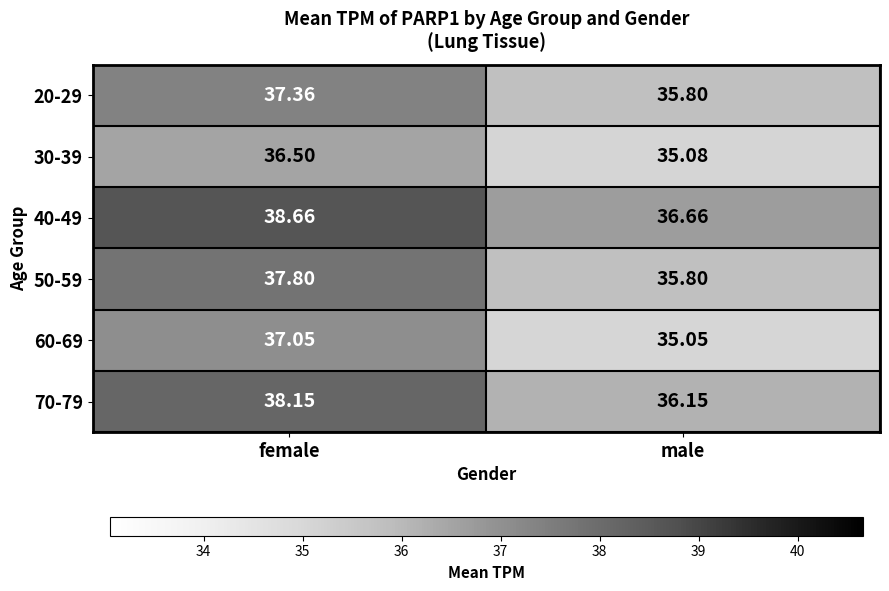

Which label corresponds to the largest value in the chart?

female